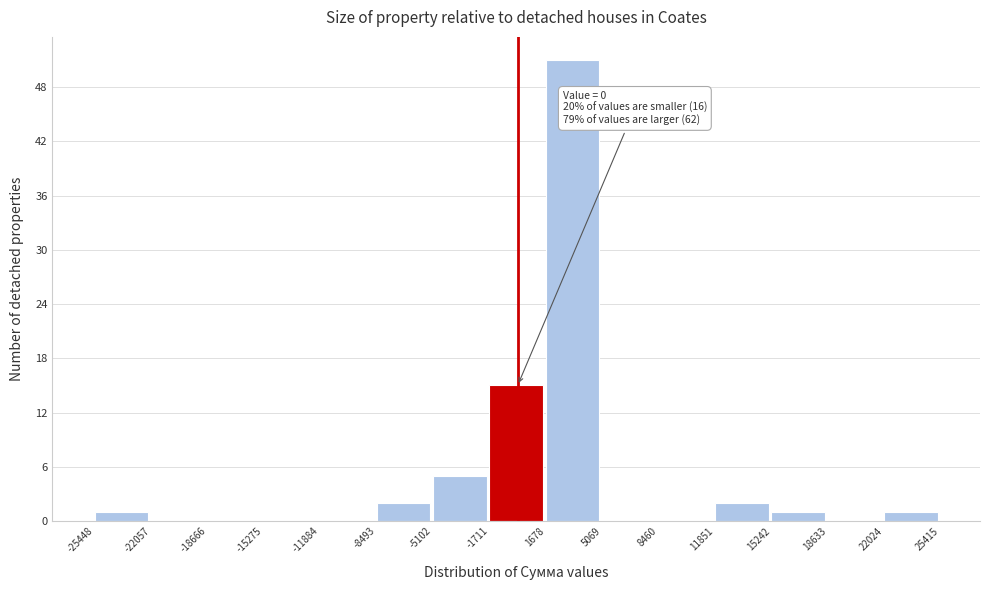

Which range on the x-axis has the tallest bar?

1678 to 5069